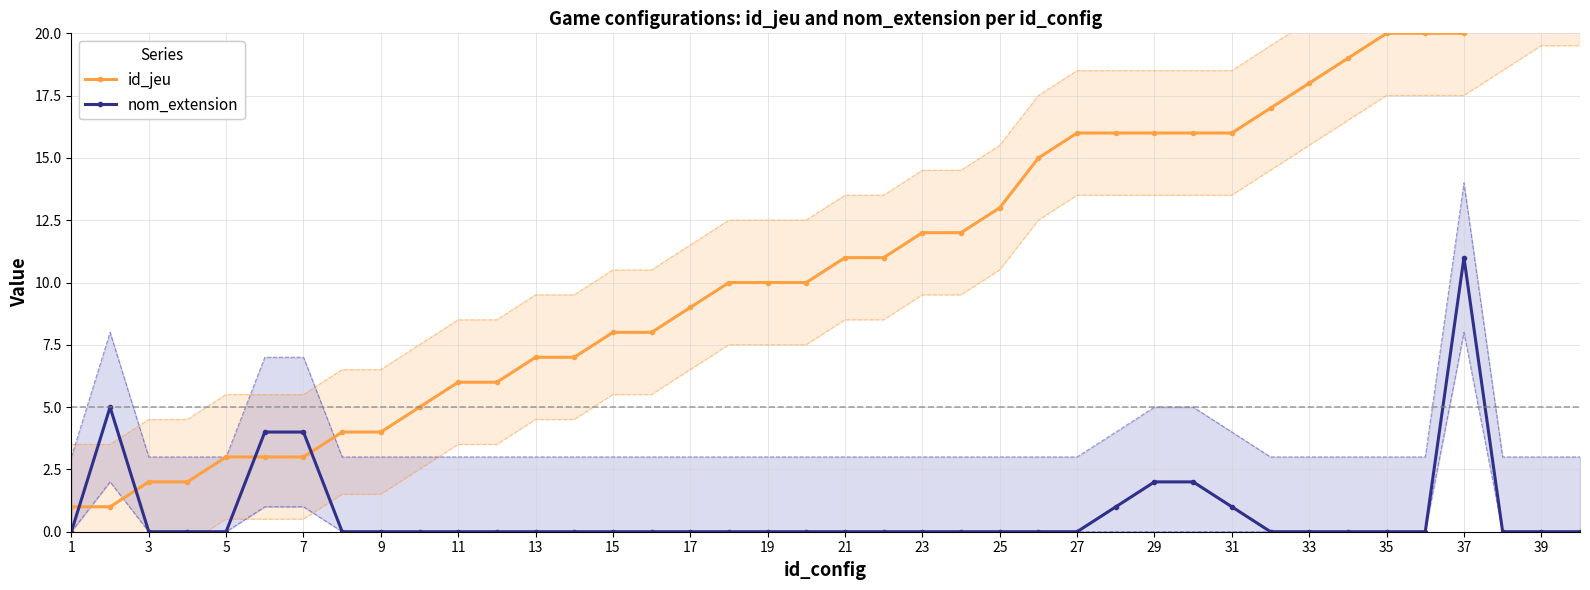

What are all the series names shown in the legend?

id_jeu, nom_extension